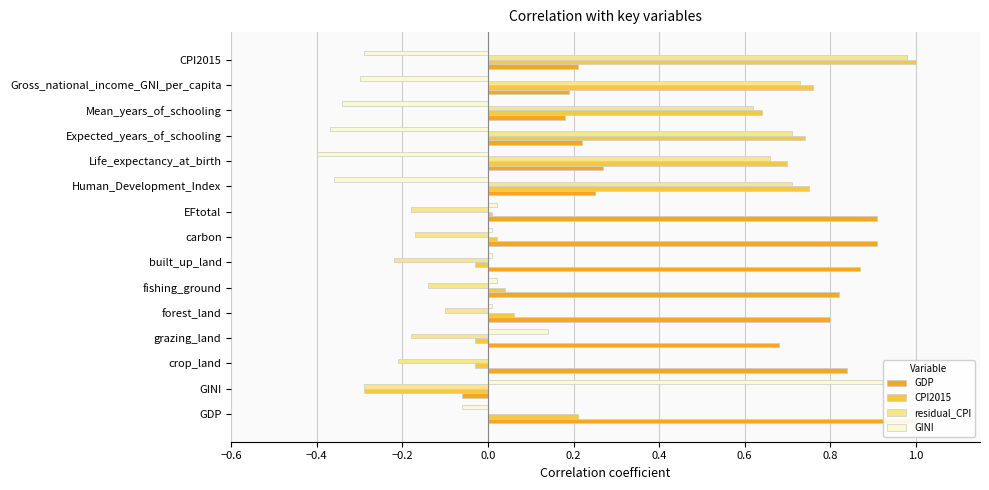

Count the number of data series in this chart.

4